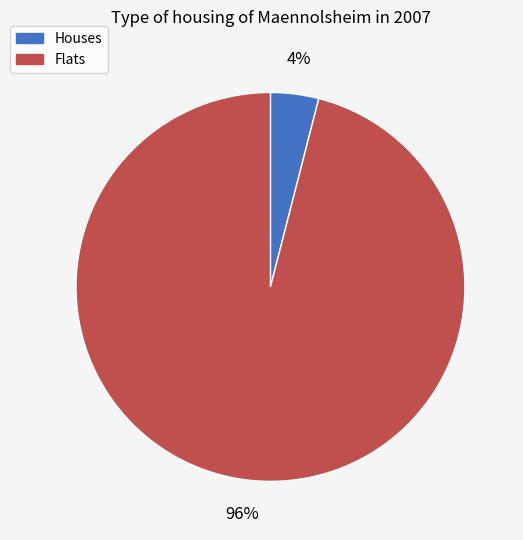

Which category has the smallest portion of the pie?

Houses